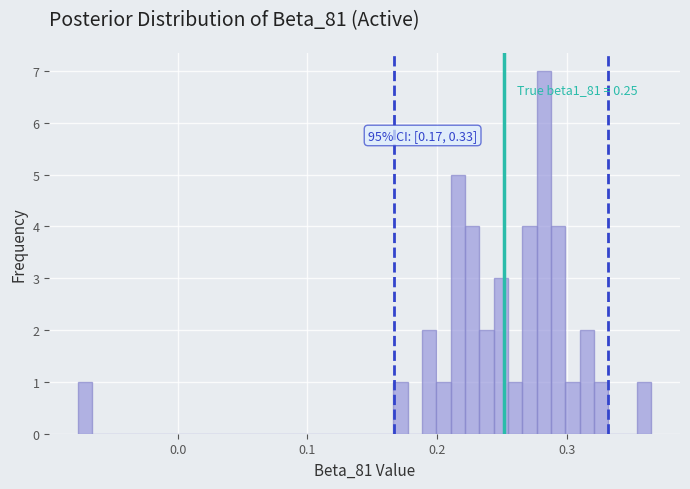

Read against the x-axis, roughly where is the centre of the tallest bar?

0.28